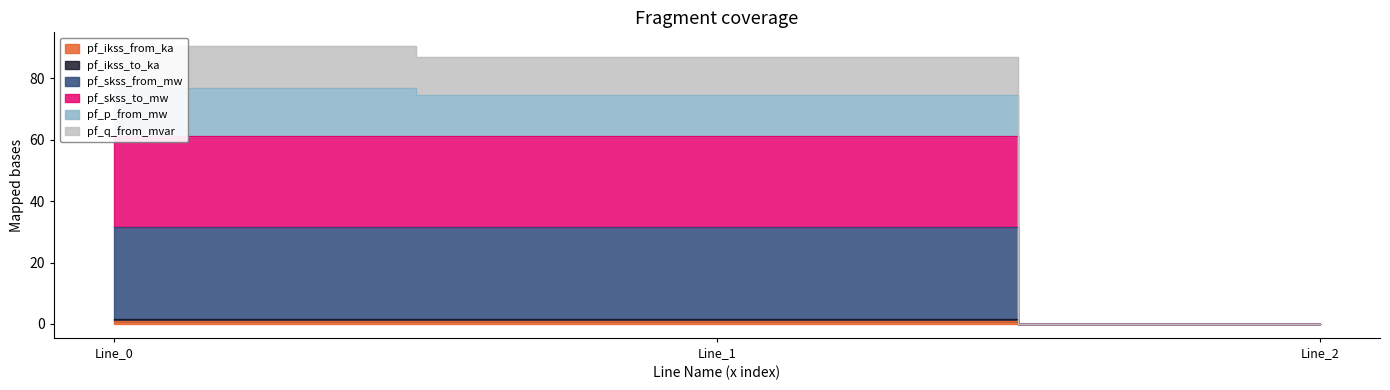

What is the value of the pf_ikss_from_ka point at the 2nd from the left?

0.9